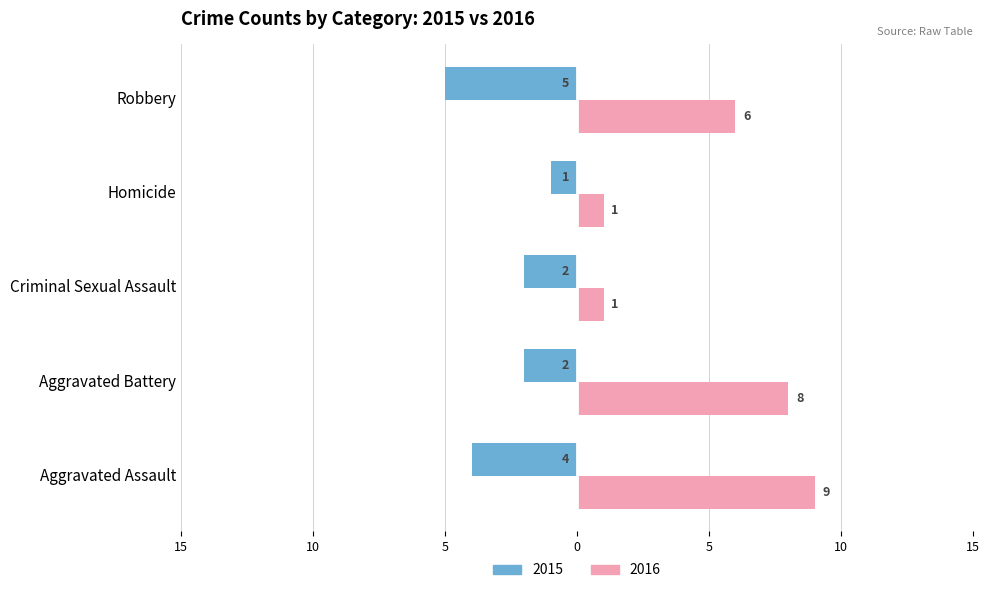

What are all the series names shown in the legend?

2015, 2016